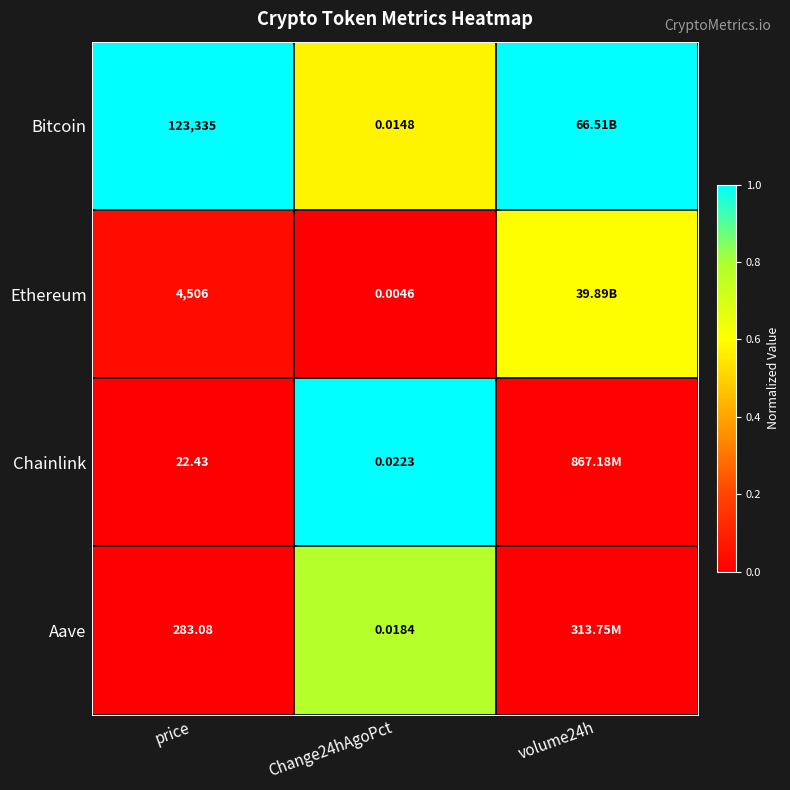

Is it true that Bitcoin equals 0.3 at price?

False